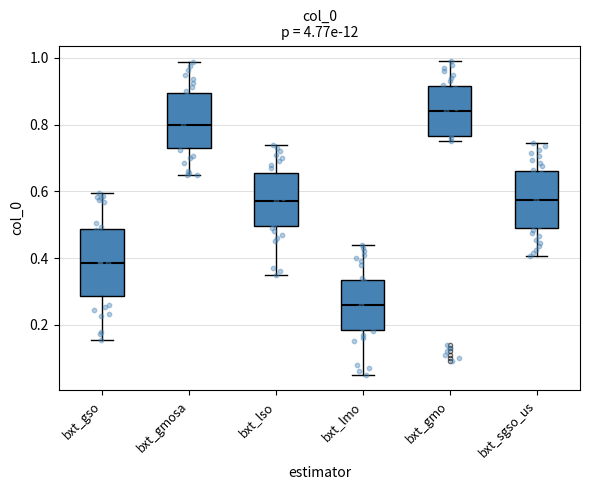

Which box is the tallest, from its lower edge to its upper edge?

bxt_gso